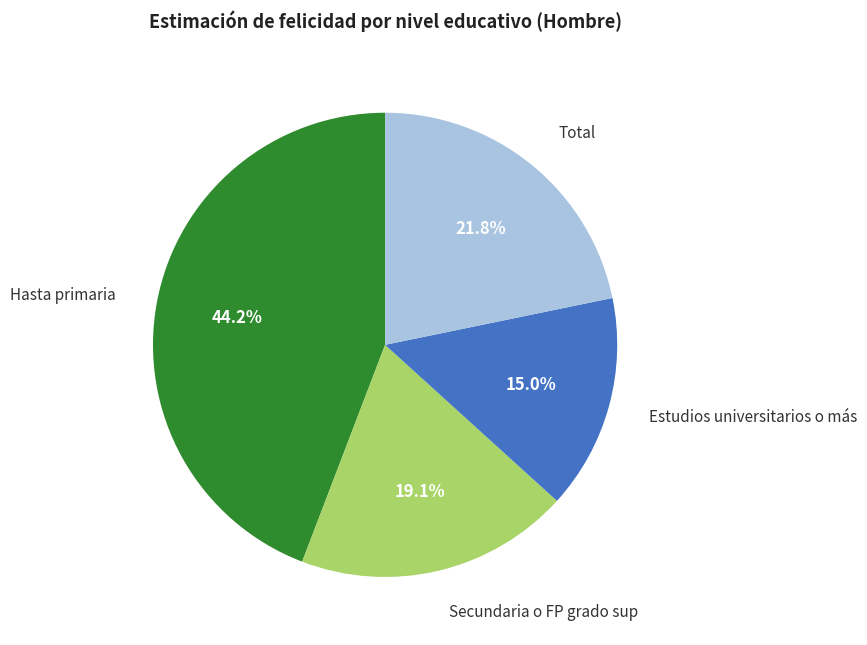

Does any single category account for the majority?

No